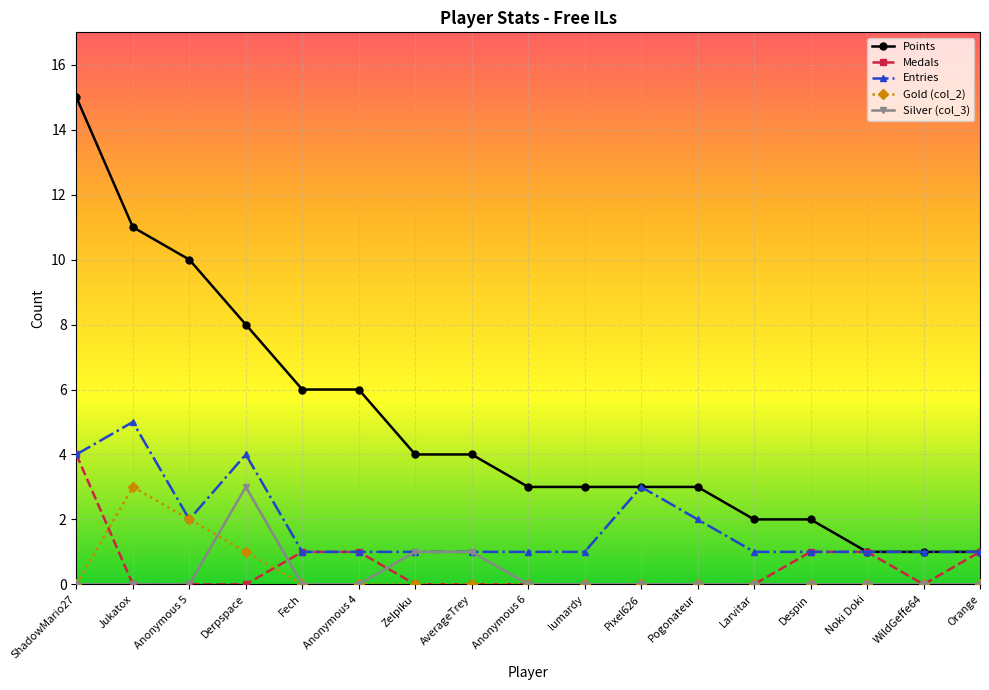

How many distinct data groups are displayed?

5